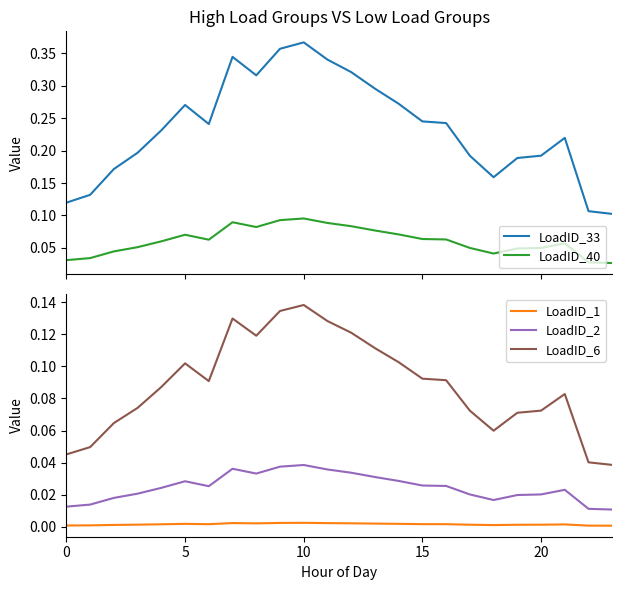

In LoadID_2, how many points are higher than both neighbors (excluding endpoints)?

4